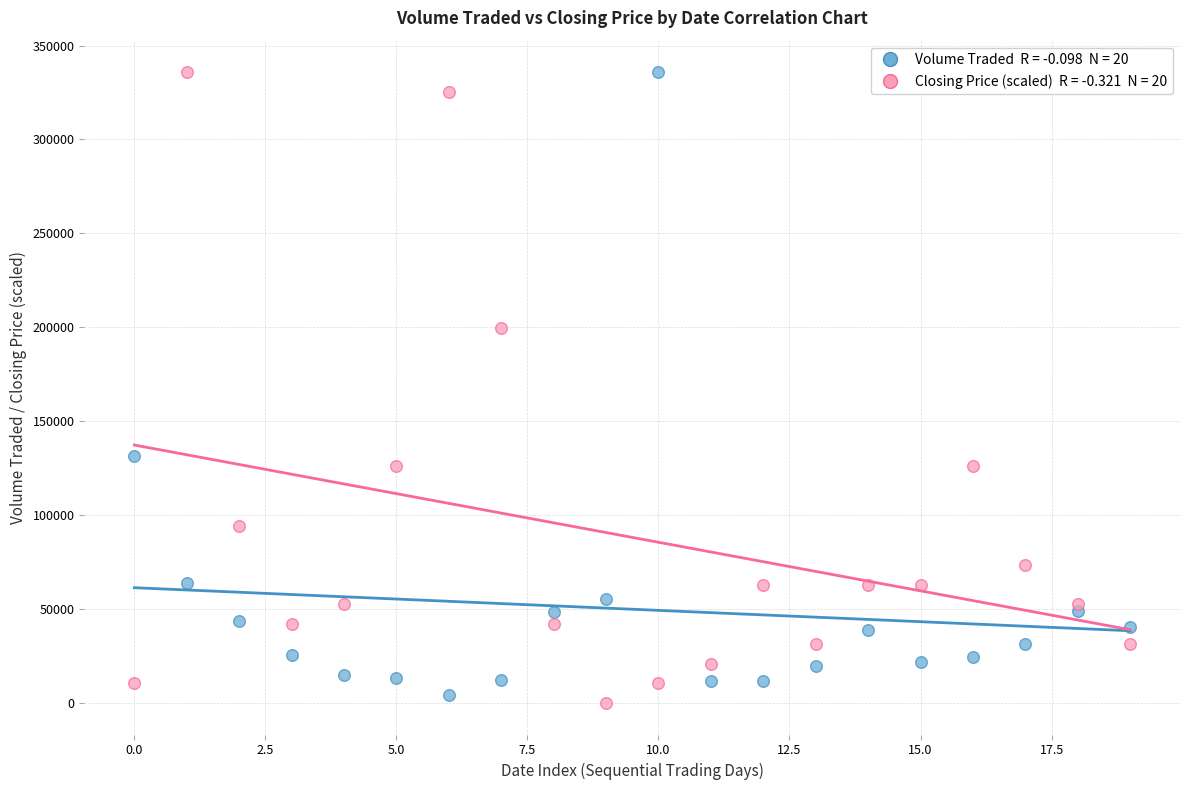

Across all series, what Y value is closest to 167900?

199381.3